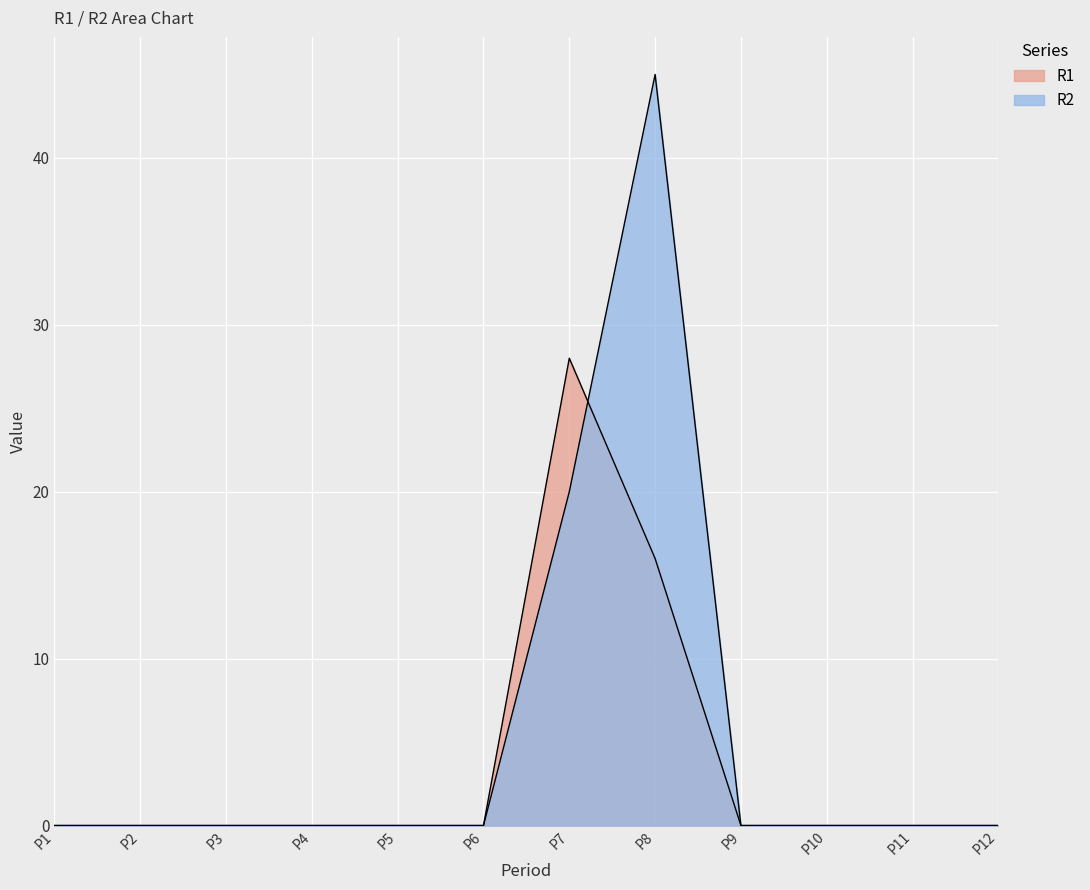

True or false: R1 and R2 intersect in this chart.

True